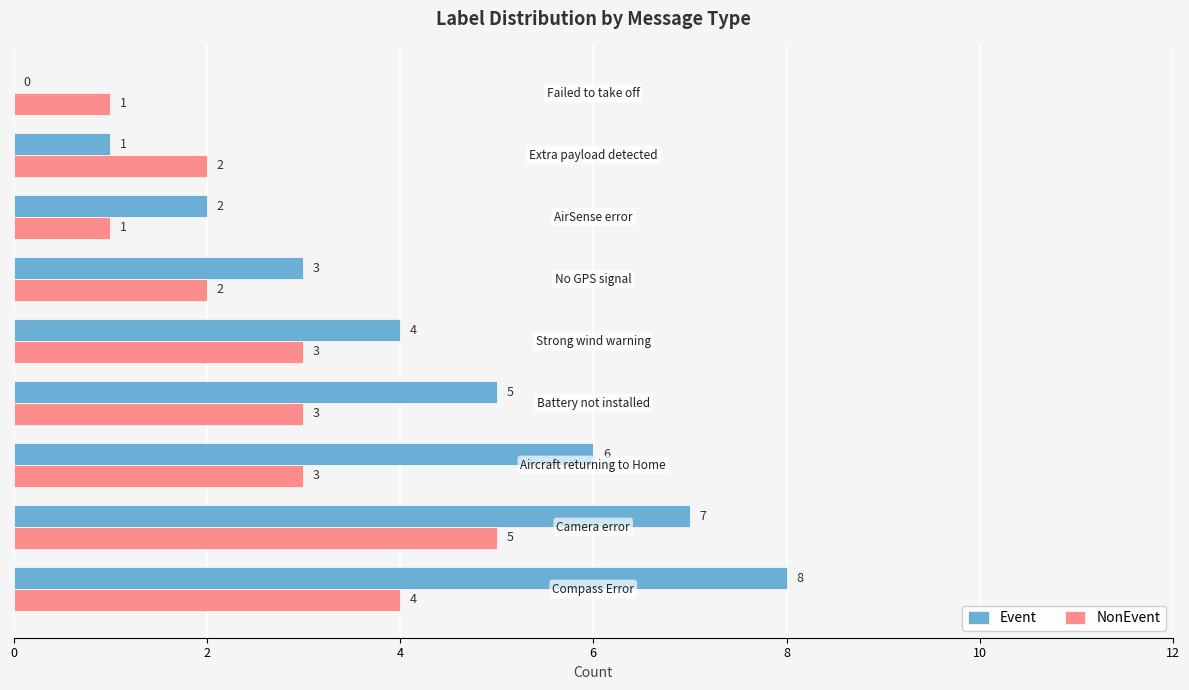

Count the number of data series in this chart.

2